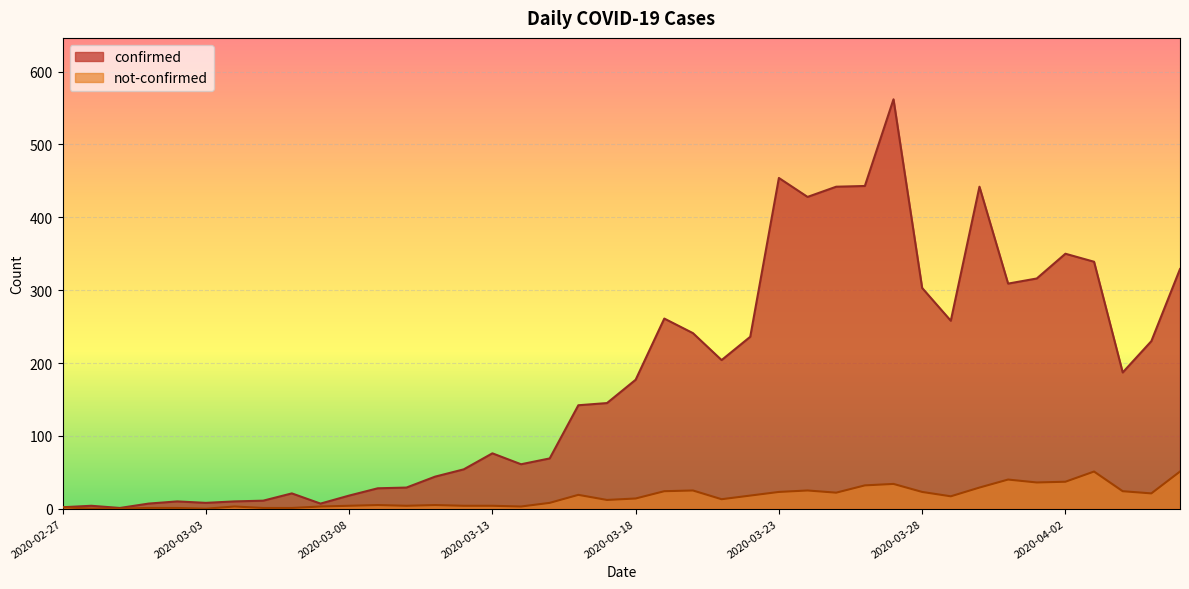

Reading right to left, what are all the values shown in this chart?

confirmed: 329	230	187	339	350	316	309	442	258	303	562	443	442	428	454	236	204	241	261	177	145	142	69	61	76	54	44	29	28	18	7	21	11	10	8	10	7	1	4	2
not-confirmed: 51	21	24	51	37	36	40	29	17	23	34	32	22	25	23	18	13	25	24	14	12	19	8	3	4	4	5	4	5	4	3	1	1	3	0	1	1	0	0	2